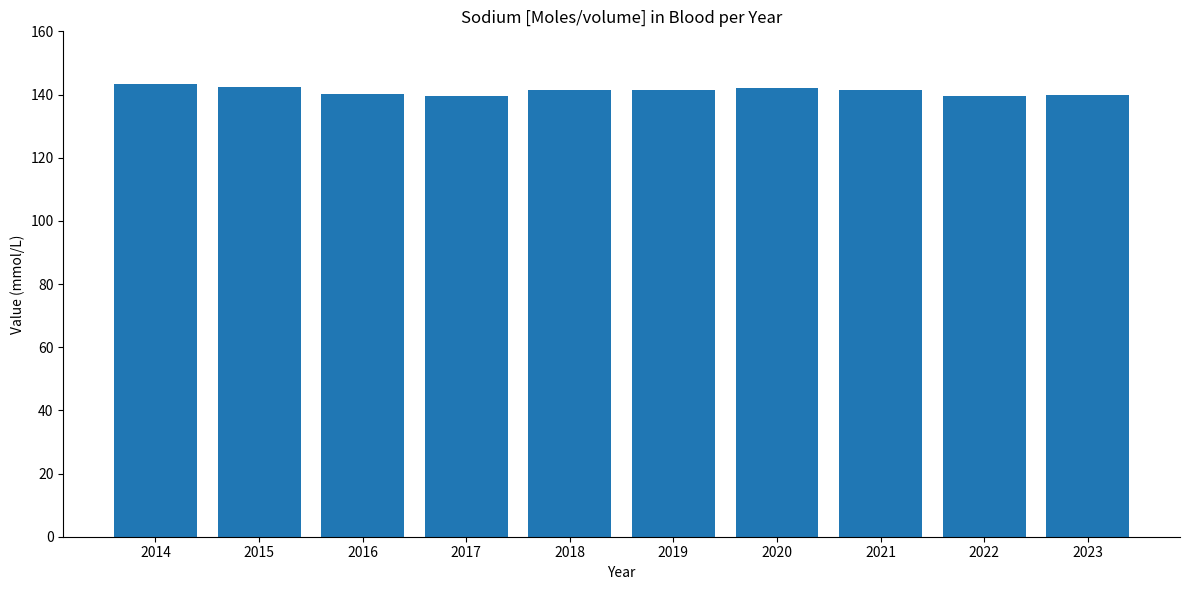

What is the greatest value displayed?

143.4